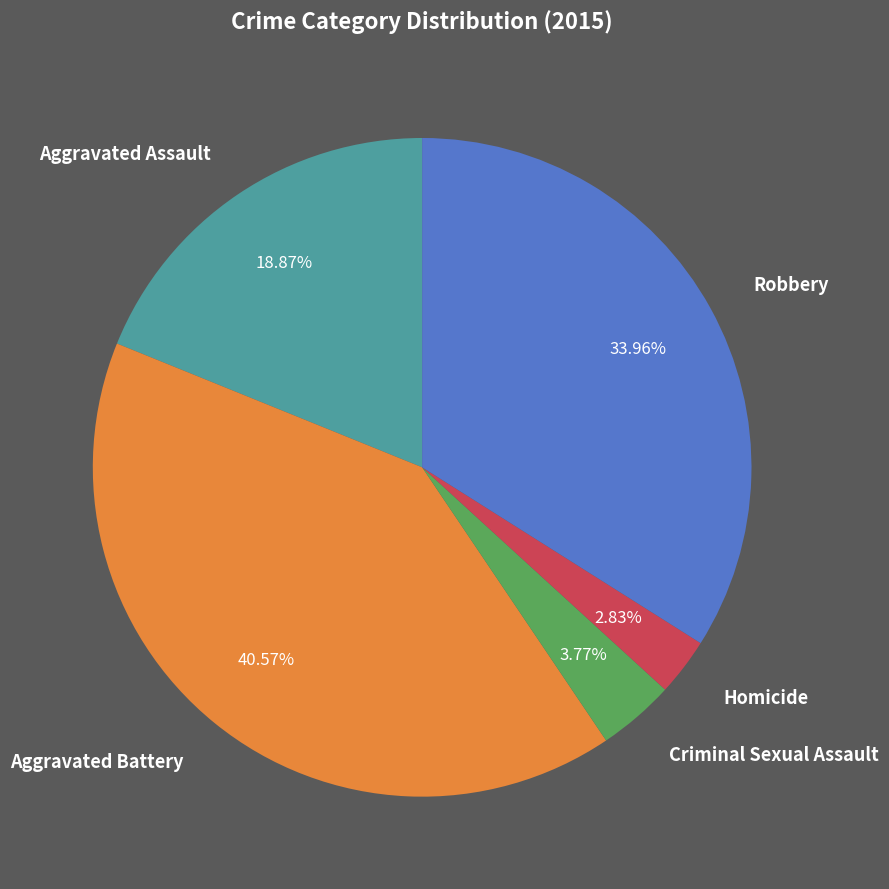

Rank the categories by value from highest to lowest.

Aggravated Battery, Robbery, Aggravated Assault, Criminal Sexual Assault, Homicide